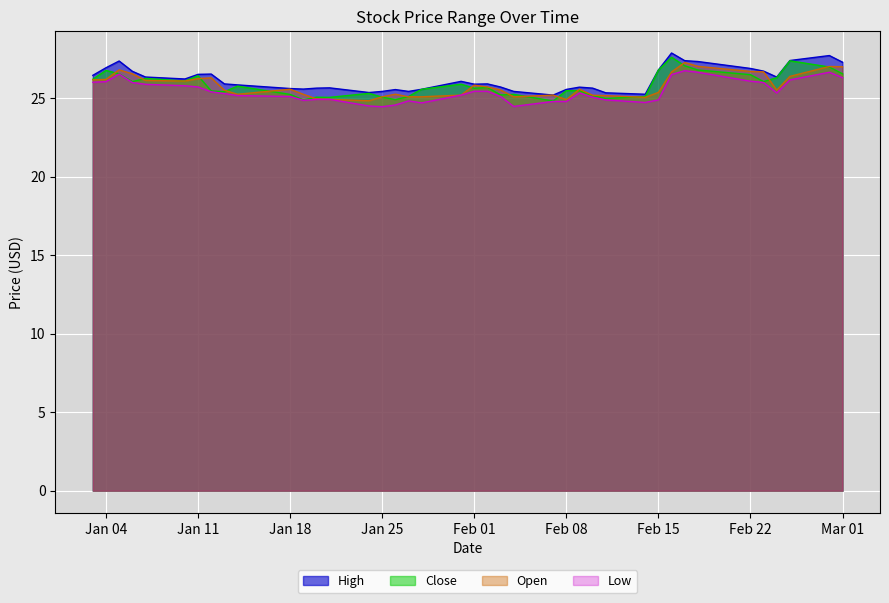

True or false: Close and Low cross at least once.

False